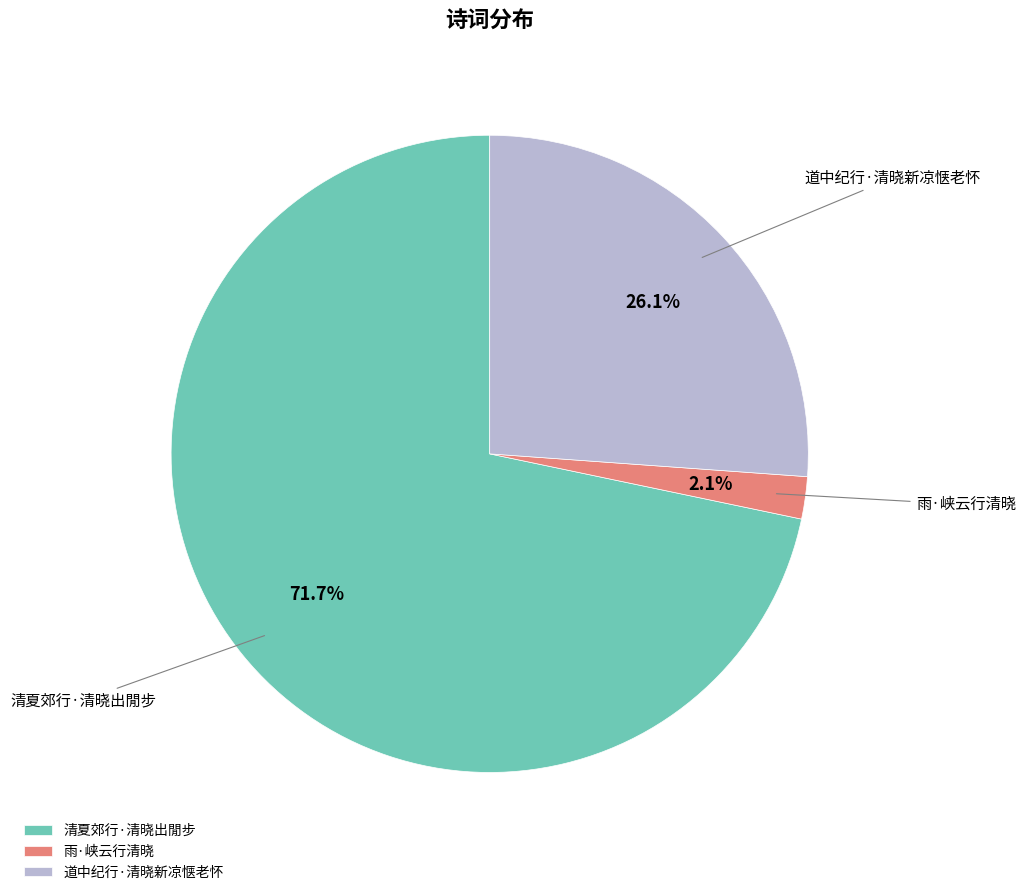

To the nearest percent, what is the difference between the 雨·峡云行清晓 and 道中纪行·清晓新凉惬老怀 slice percentages?

24%